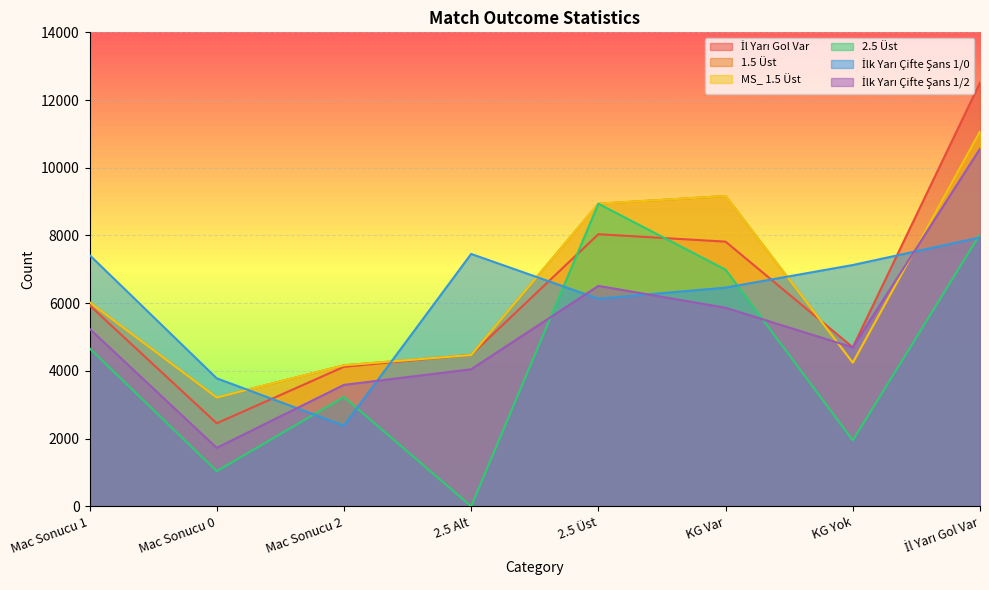

How many series are shown in this chart?

6